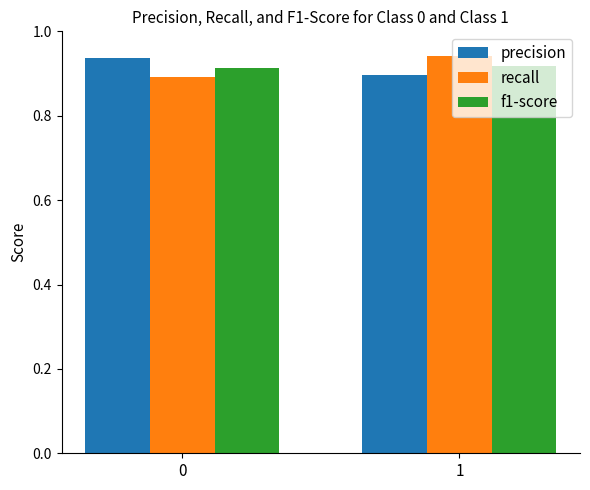

What is the total value across all series at 0?

2.7